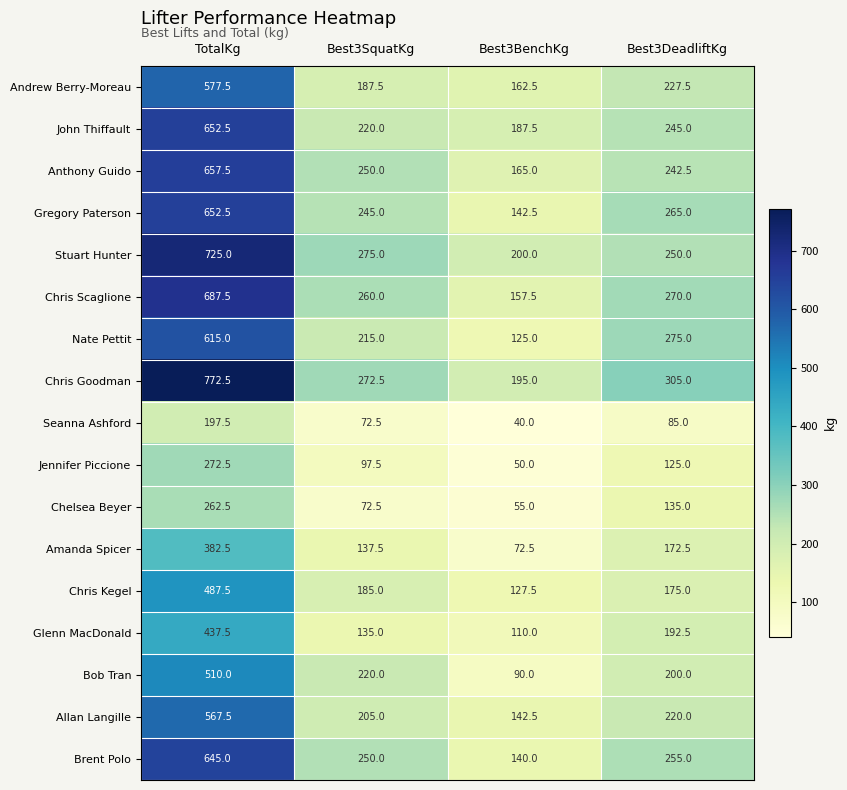

List the labels in order of Andrew Berry-Moreau value, smallest first.

Best3BenchKg, Best3SquatKg, Best3DeadliftKg, TotalKg